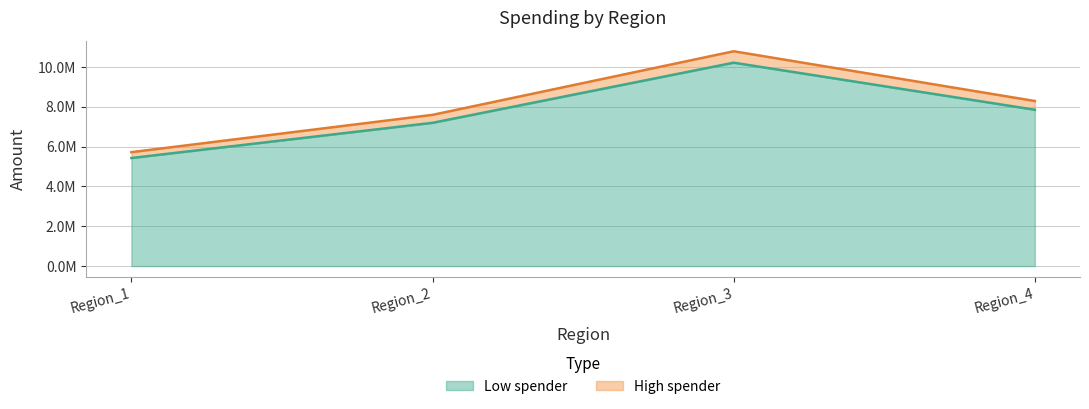

At which label is Low spender closest to 7823487?

Region_4